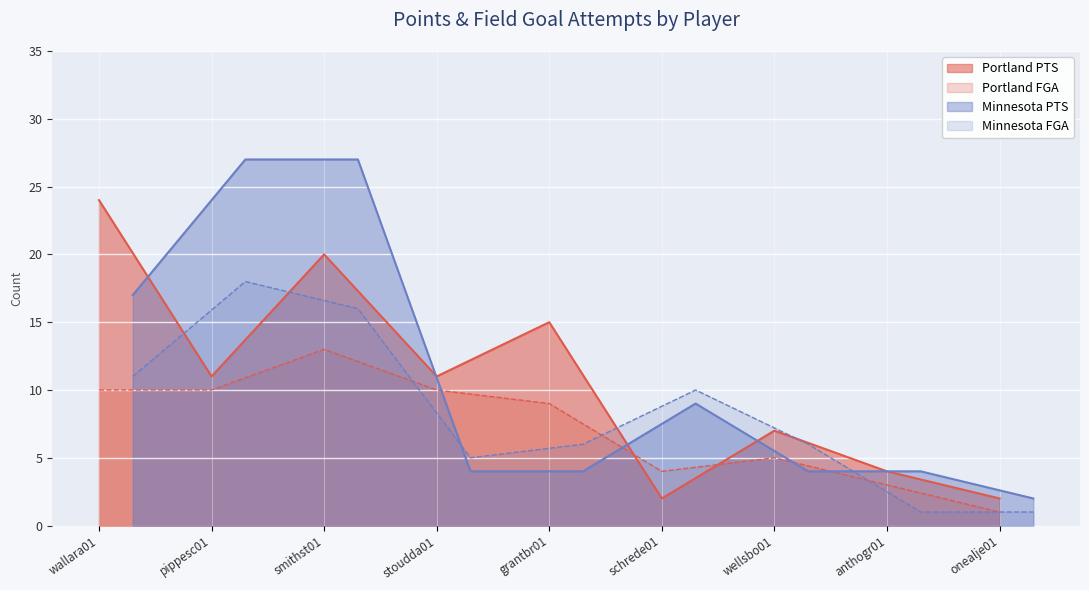

What is the sum of all Portland FGA values?

65